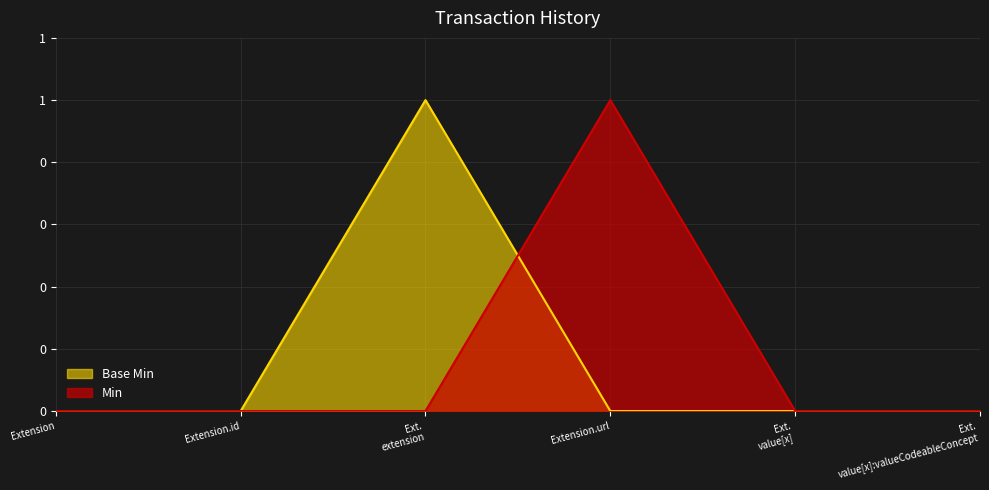

Reading left to right, transcribe all the data shown in this chart.

Base Min: 0	0	1	0	0	0
Min: 0	0	0	1	0	0